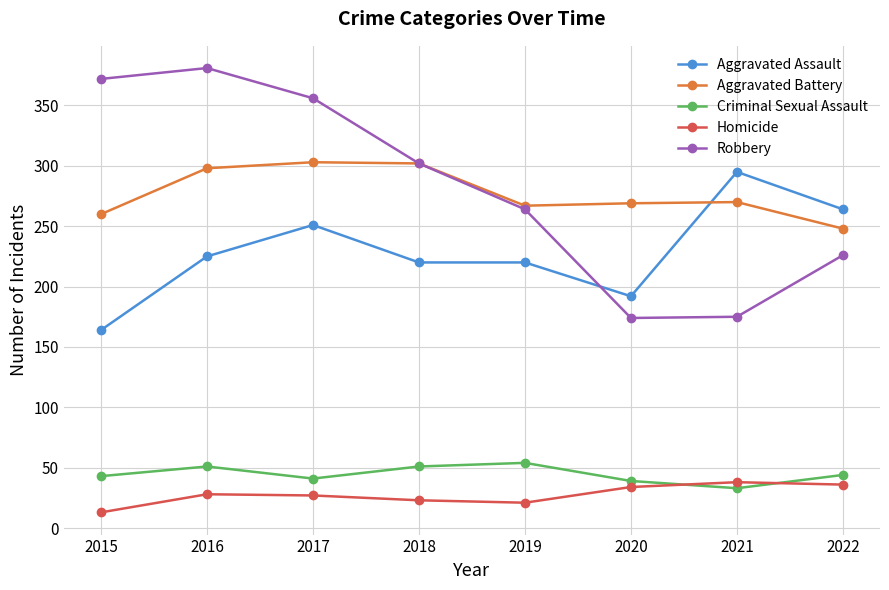

True or false: Robbery and Homicide cross at least once.

False